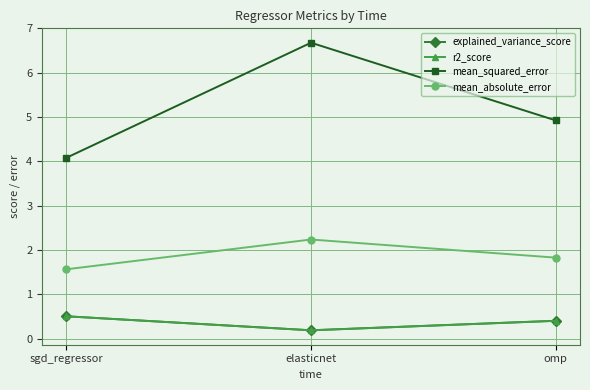

Where is explained_variance_score nearest to the value 0?

elasticnet